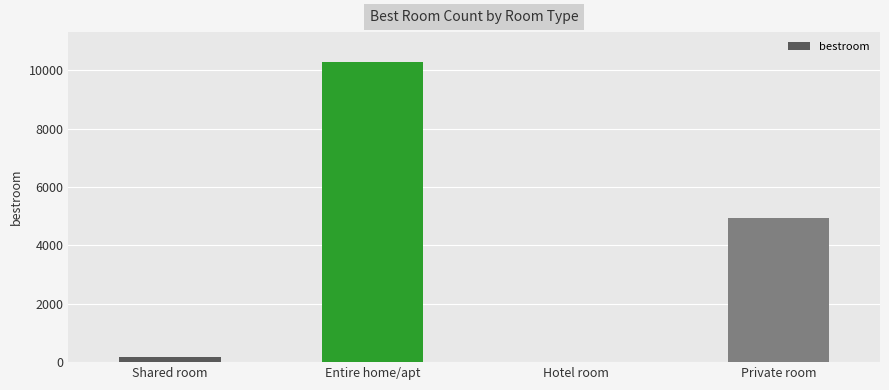

What is the maximum value shown in the chart?

10277